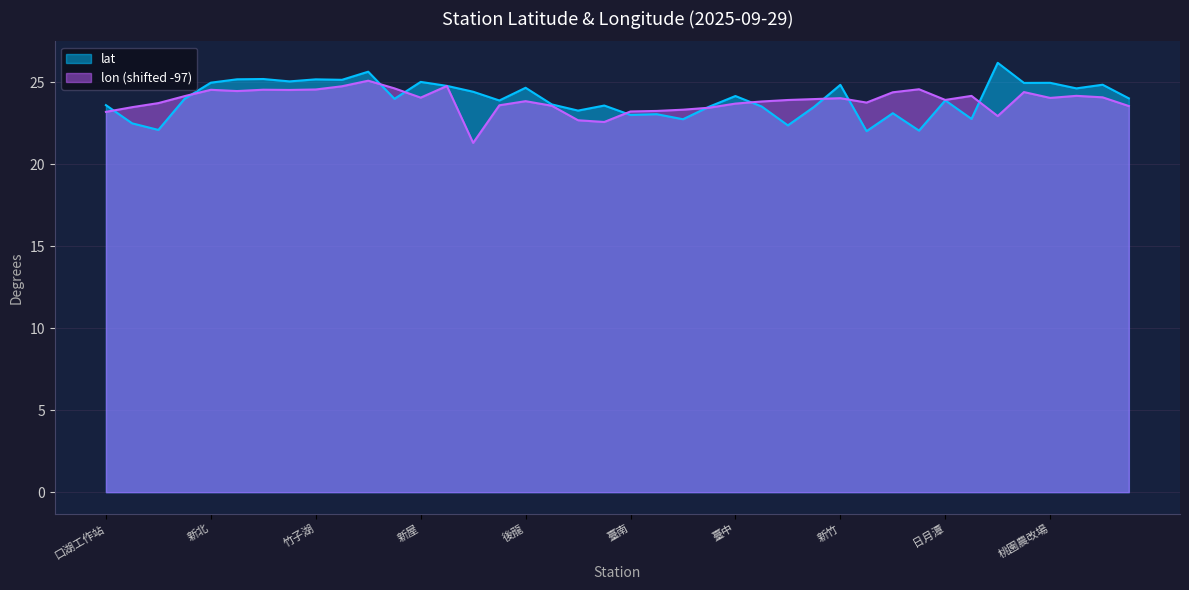

Which series has the largest total across all categories?

lat